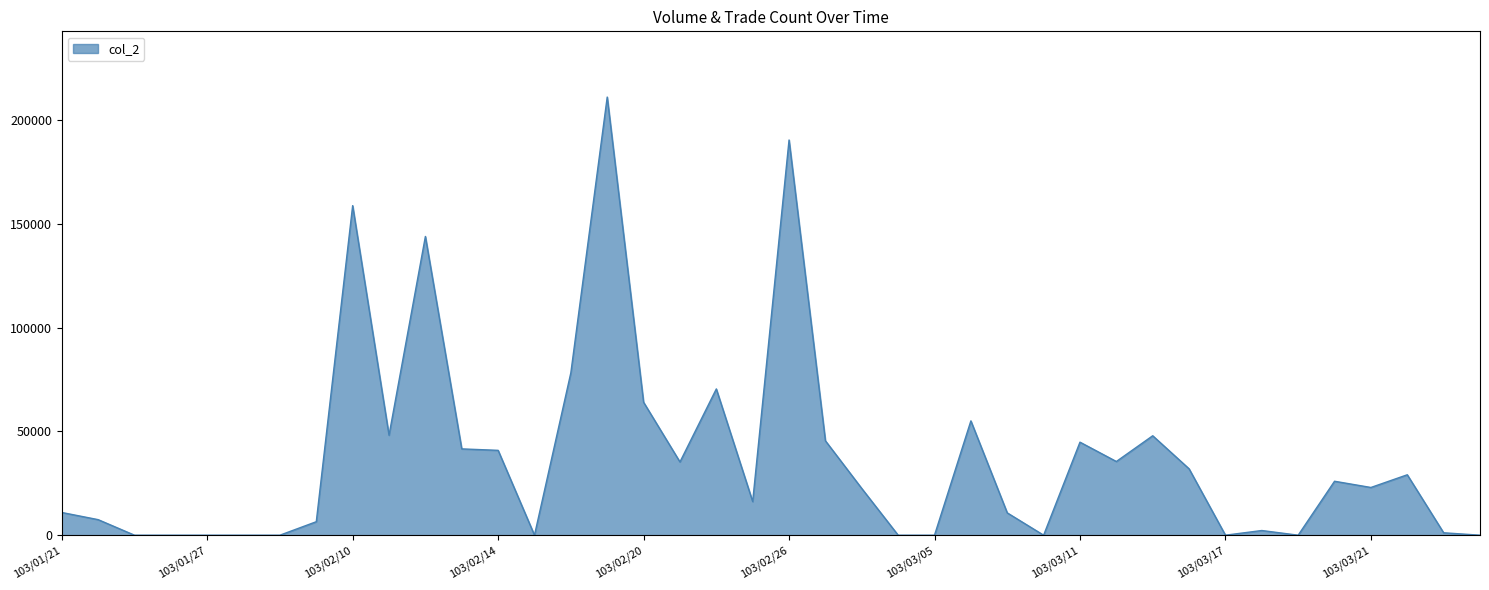

What is the greatest value displayed?

211200